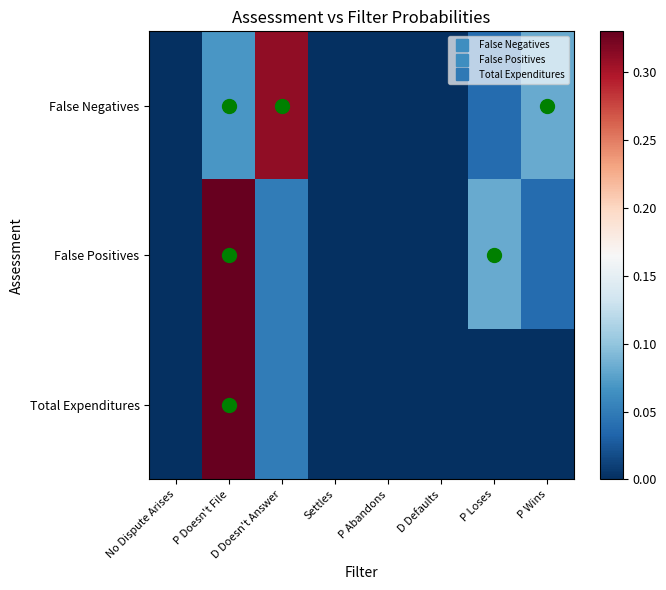

Count the number of data series in this chart.

3